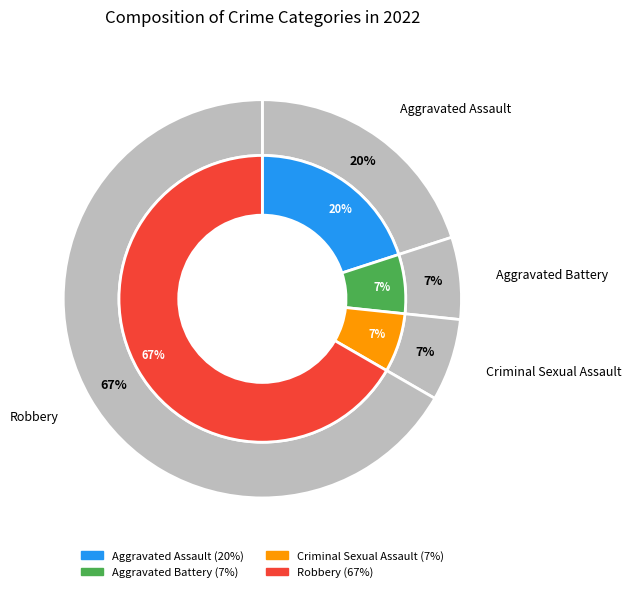

To the nearest percent, what is the average slice percentage?

25%